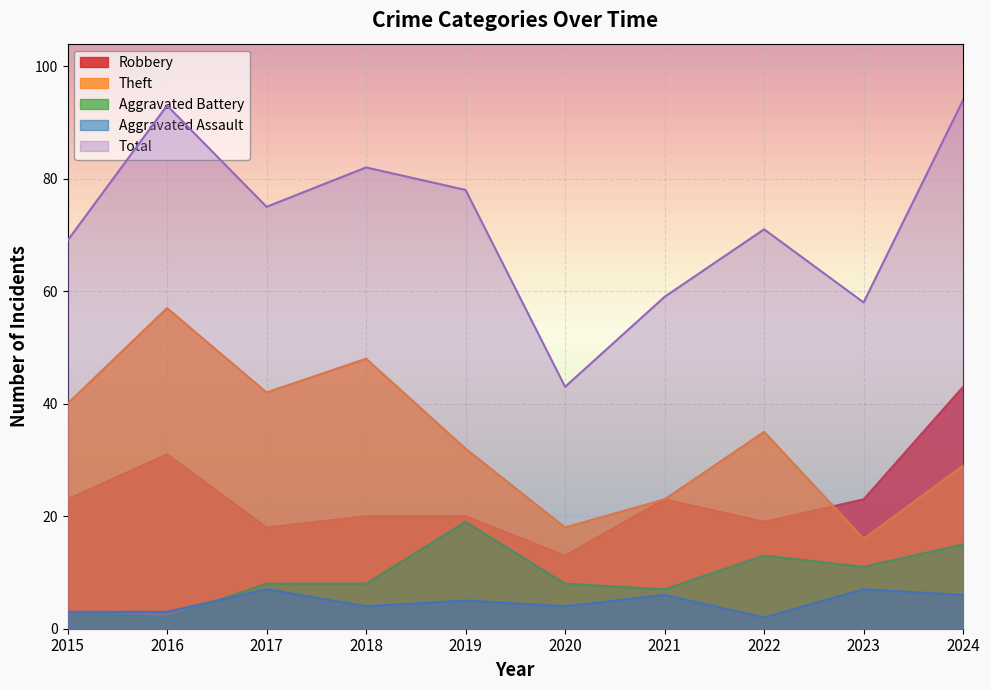

Is it true that Robbery equals 20 at 2020?

False